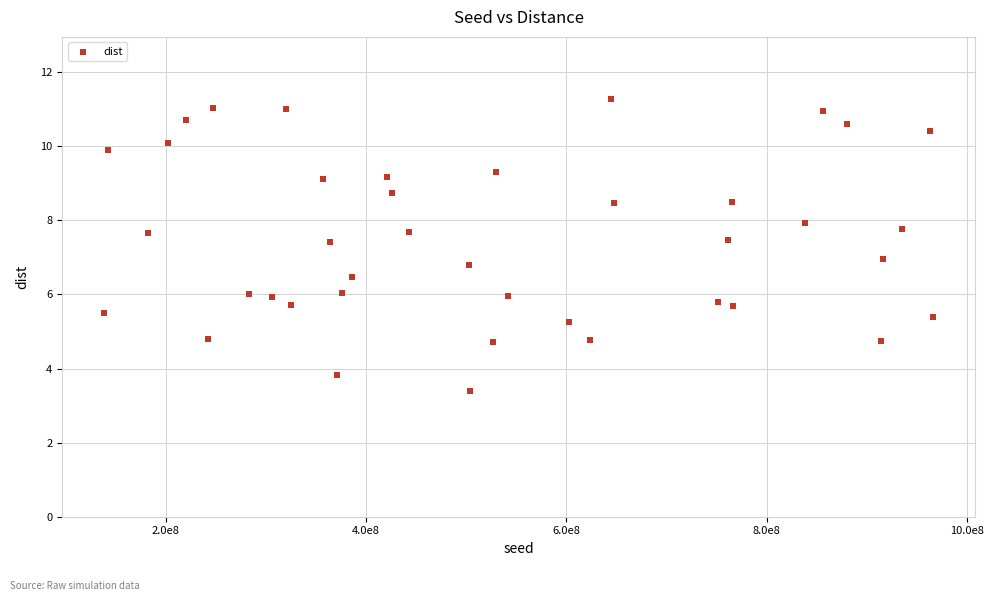

What is the range of X values (max minus min)?

828877528.0